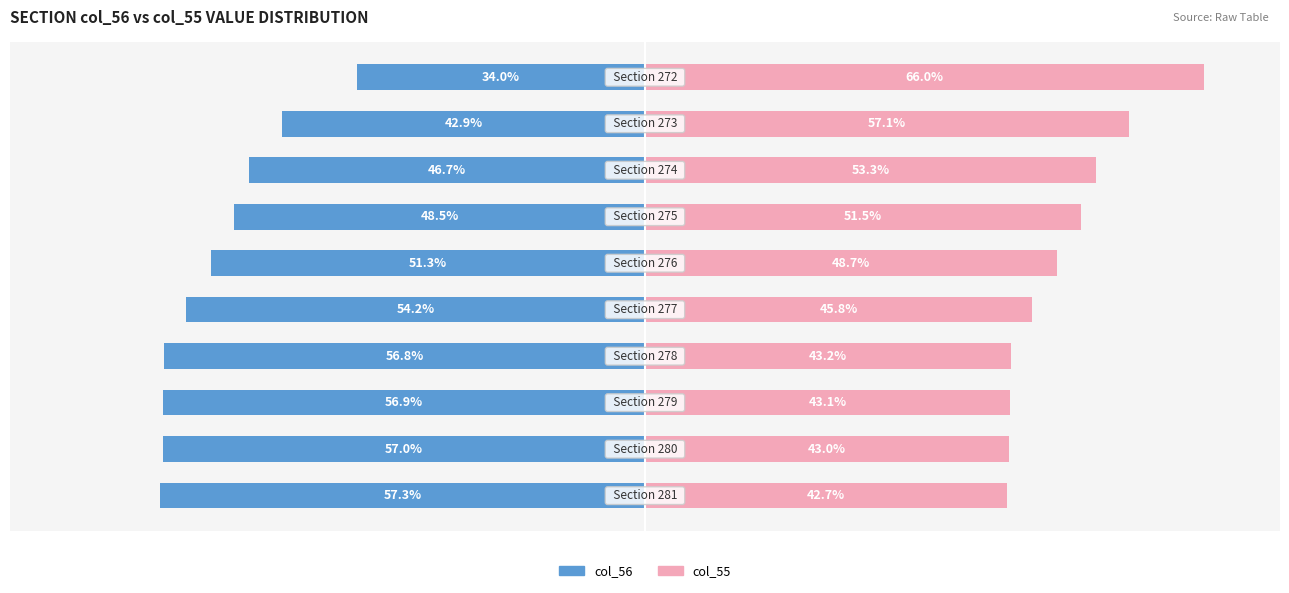

Reading right to left, transcribe all the data shown in this chart.

col_56: -34.0	-42.9	-46.7	-48.5	-51.3	-54.2	-56.8	-56.9	-57.0	-57.3
col_55: 66.0	57.1	53.3	51.5	48.7	45.8	43.2	43.1	43.0	42.7